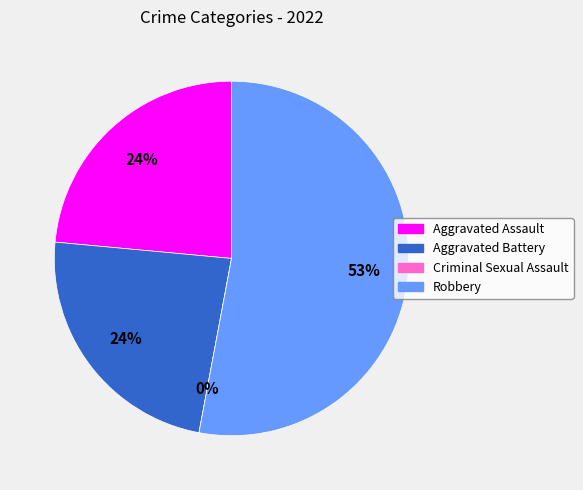

What is the smallest slice in the pie chart?

Criminal Sexual Assault